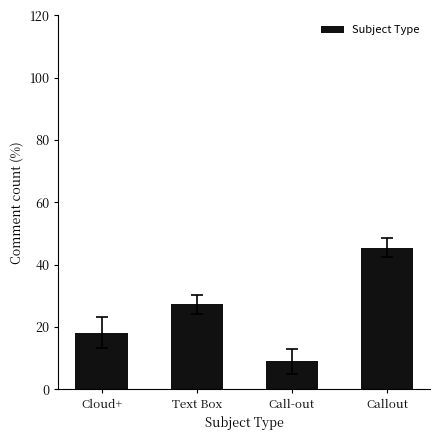

What is the minimum value shown in the chart?

9.1